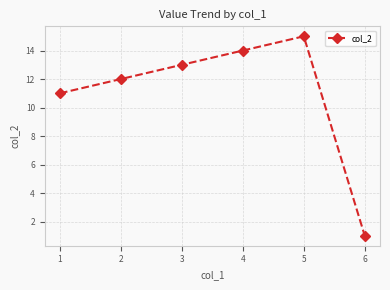

Which category has the highest value across all series?

5